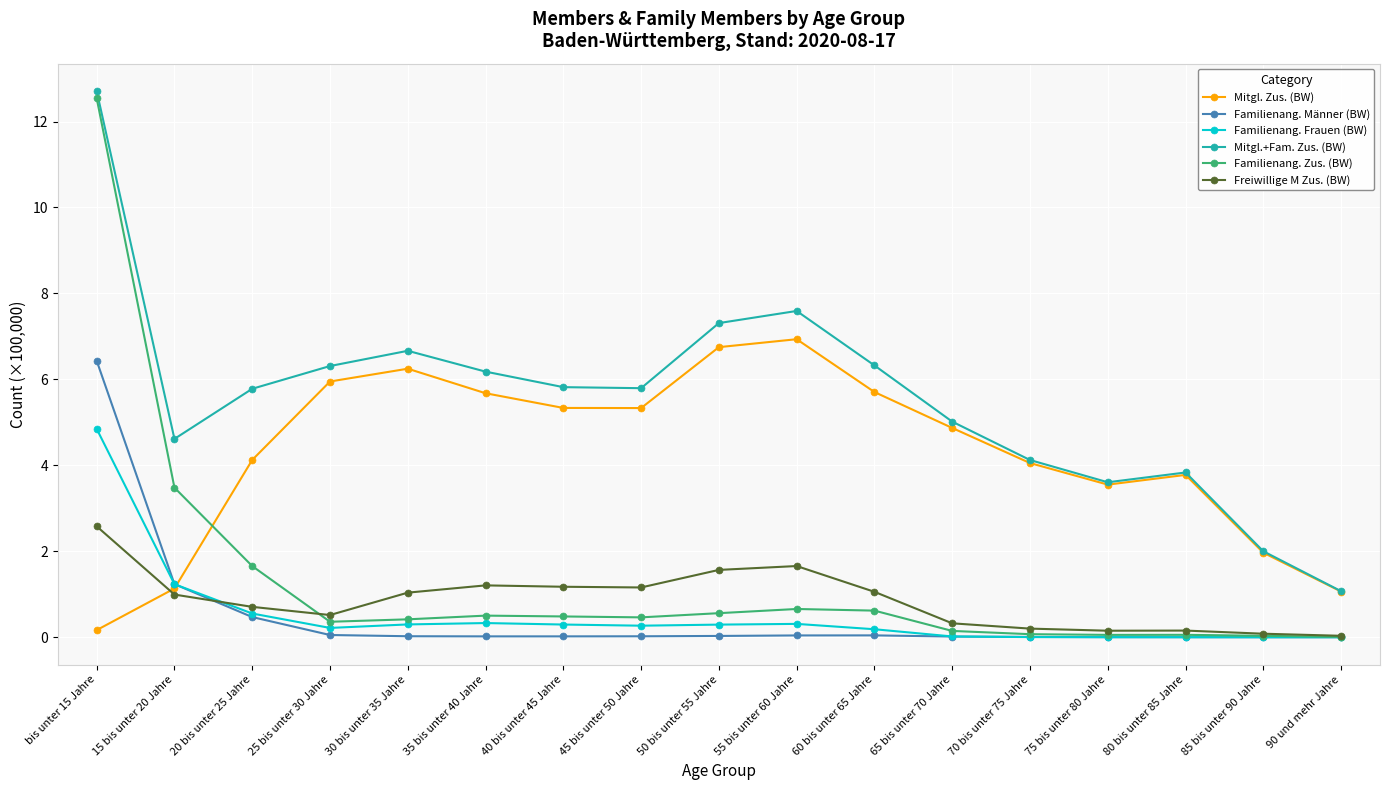

True or false: Familienang. Männer (BW) and Mitgl.+Fam. Zus. (BW) intersect in this chart.

False